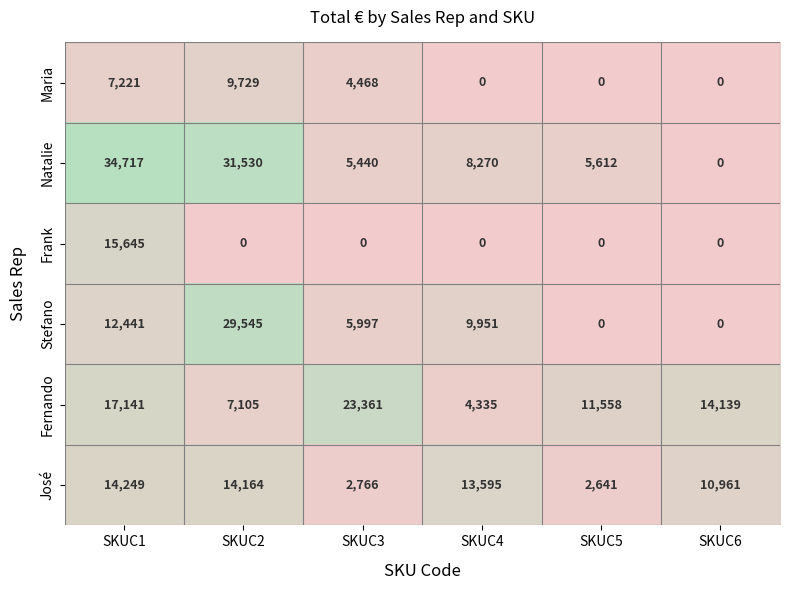

What is the spread (max minus min) of values at SKUC4?

13595